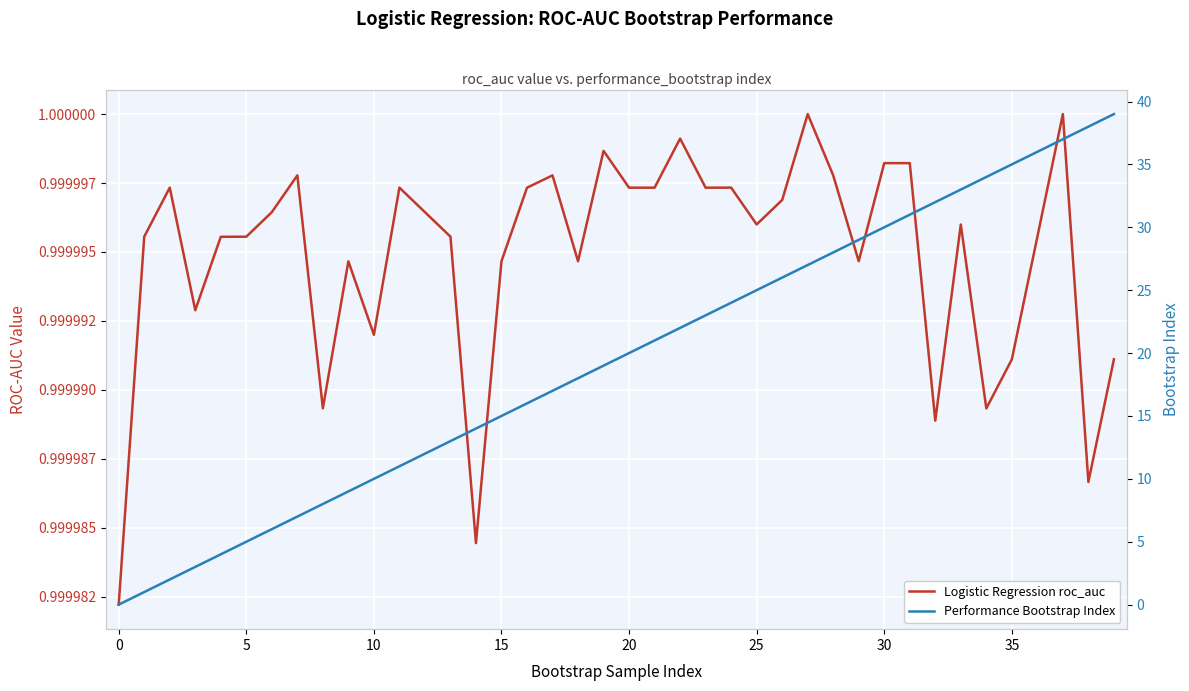

List the series in order of their overall mean, lowest first.

Logistic Regression roc_auc, Performance Bootstrap Index